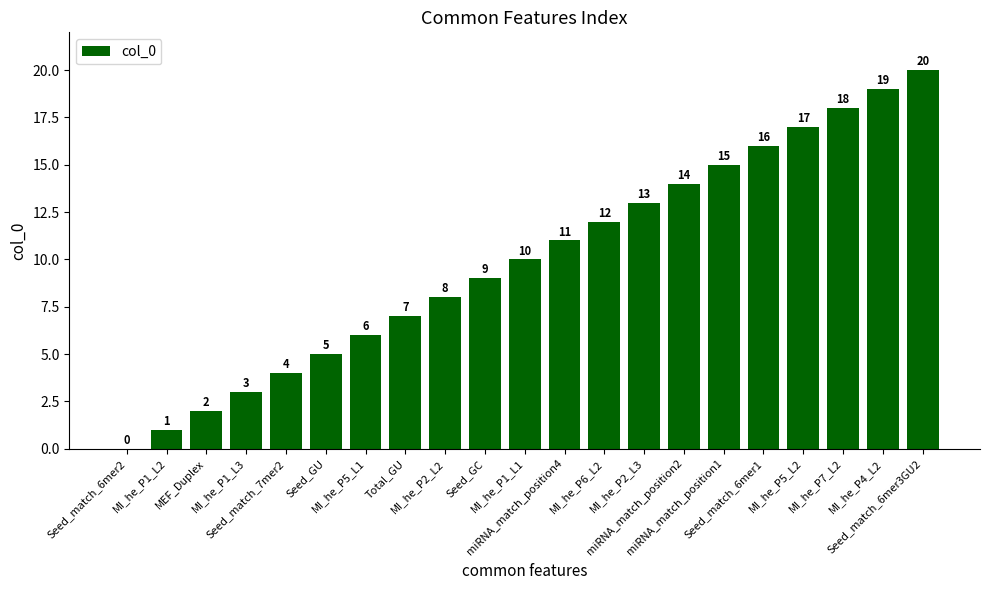

What is the sum of all values?

210